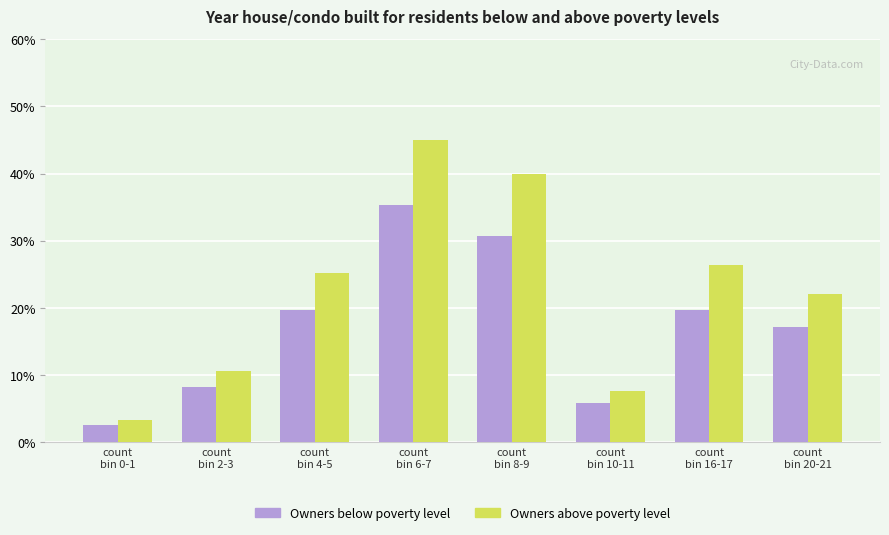

What is the greatest value displayed?

45.0